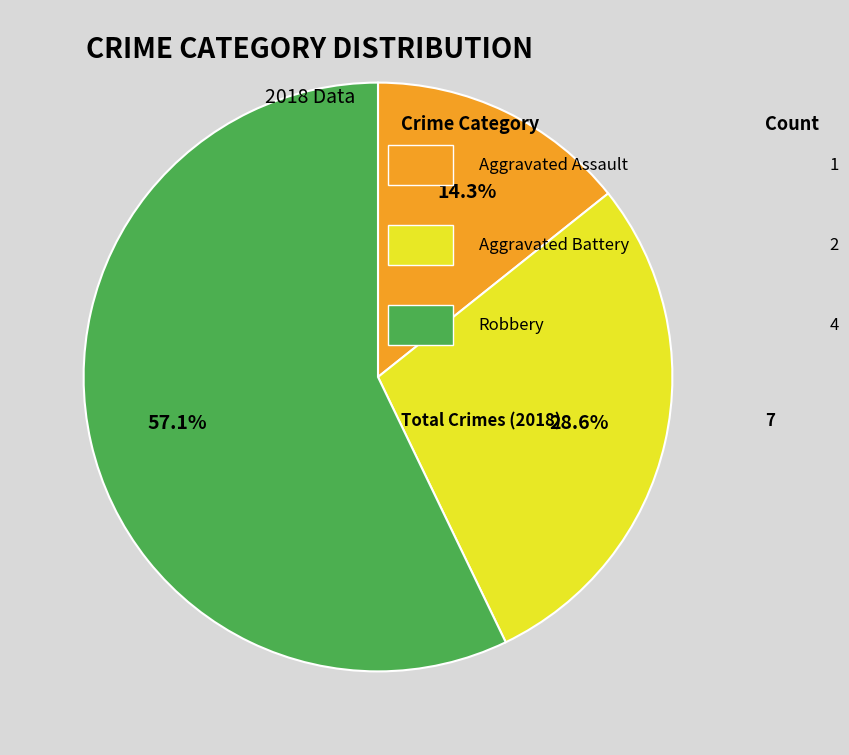

Is there a majority slice in this chart?

Yes